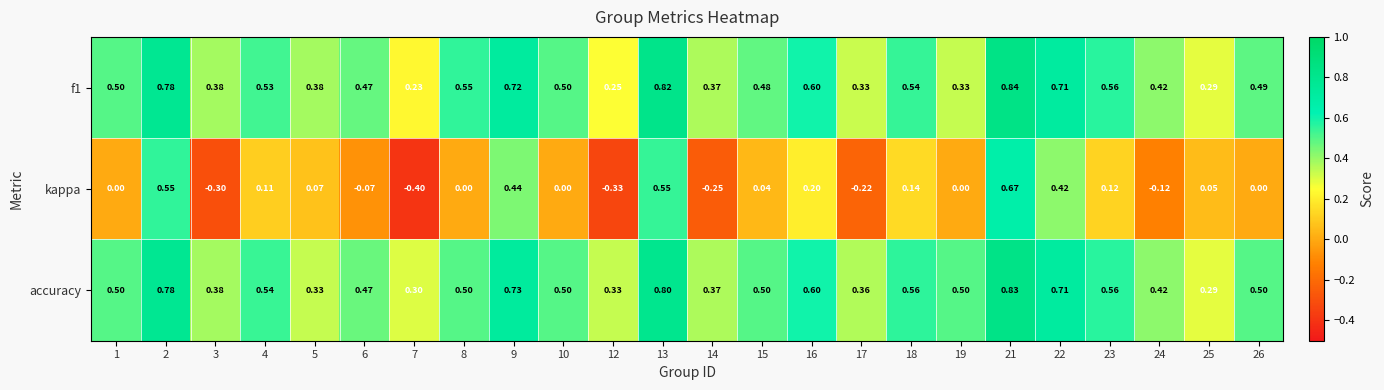

At which category is the sum across all series the highest?

21